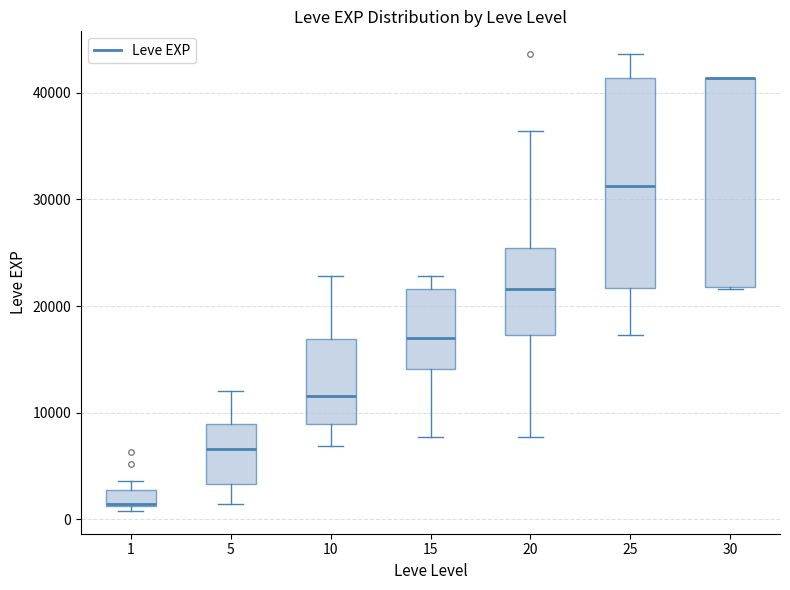

Reading left to right, read every box against the y-axis: the position of its median line, the range the box covers, and the ends of its whiskers. The values are not printed on the chart, so give them approximately, as read against the axis.

1: median 1000 (drawn on the box's lower edge), box 1000 to 3000, whiskers 1000 (just below the box's lower edge) to 4000
5: median 7000, box 3000 to 9000, whiskers 1000 to 12000
10: median 12000, box 9000 to 17000, whiskers 7000 to 23000
15: median 17000, box 14000 to 22000, whiskers 8000 to 23000
20: median 22000, box 17000 to 25000, whiskers 8000 to 36000
25: median 31000, box 22000 to 41000, whiskers 17000 to 44000
30: median 41000 (drawn on the box's upper edge), box 22000 to 41000, whiskers 22000 to 41000